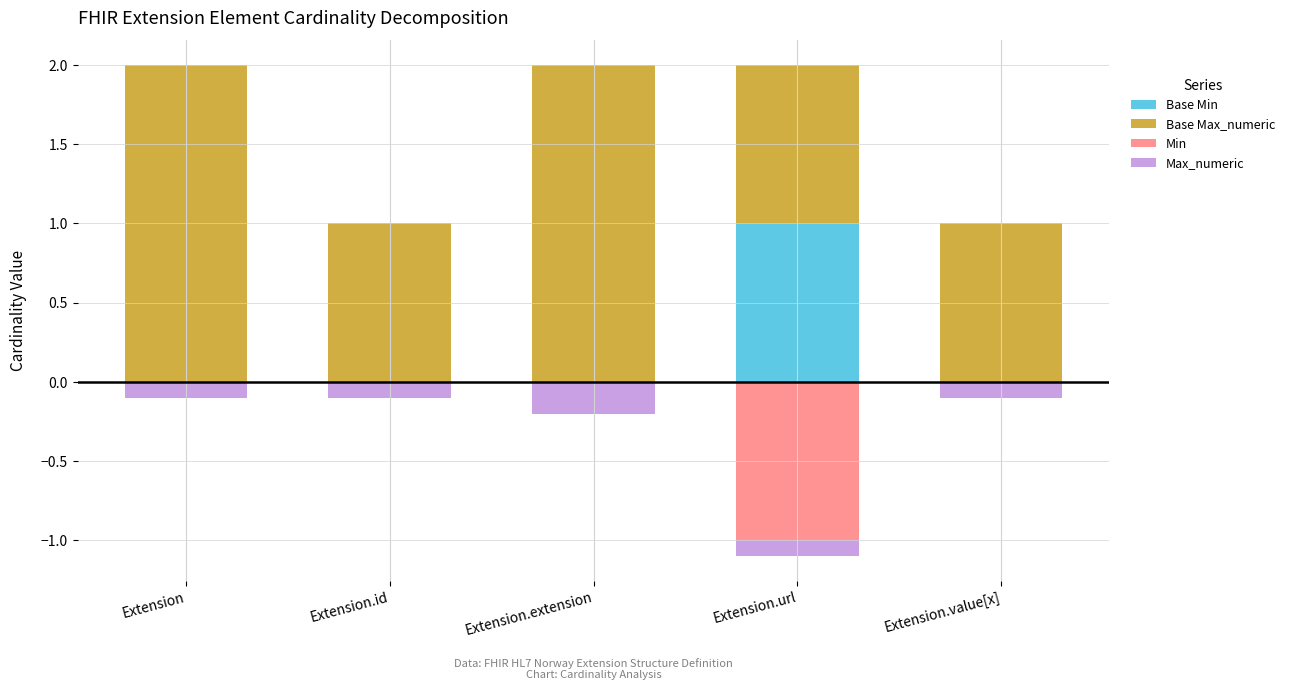

Reading left to right, what are all the values shown in this chart?

Base Min: Extension=0.0	Extension.id=0.0	Extension.extension=0.0	Extension.url=1.0	Extension.value[x]=0.0
Base Max_numeric: Extension=2.0	Extension.id=1.0	Extension.extension=2.0	Extension.url=1.0	Extension.value[x]=1.0
Min: Extension=0.0	Extension.id=0.0	Extension.extension=0.0	Extension.url=-1.0	Extension.value[x]=0.0
Max_numeric: Extension=-0.1	Extension.id=-0.1	Extension.extension=-0.2	Extension.url=-0.1	Extension.value[x]=-0.1